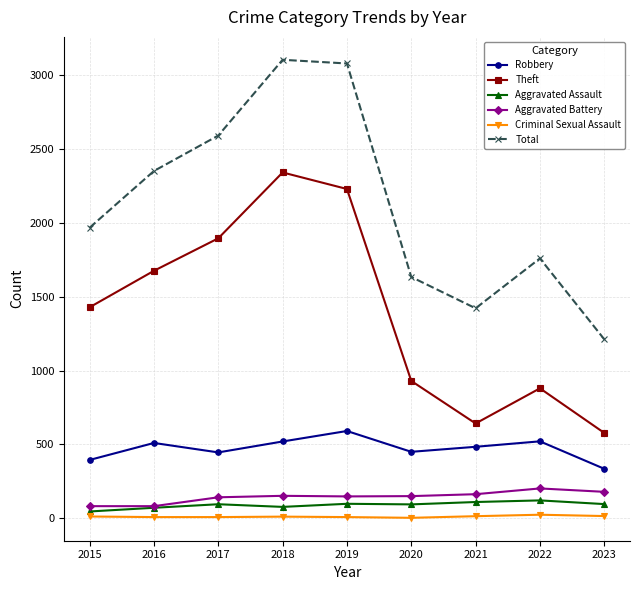

Count the number of data series in this chart.

6